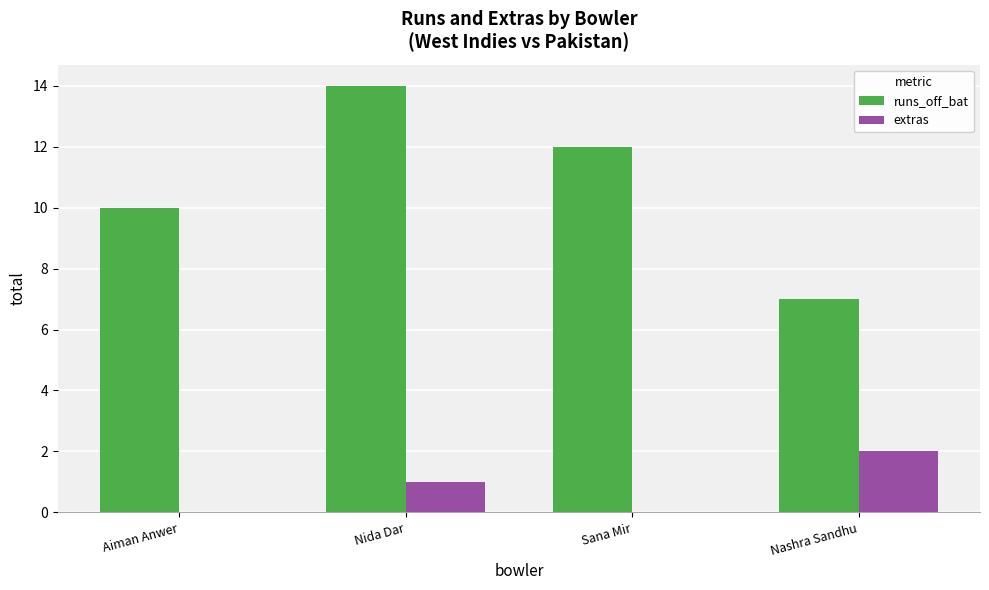

What is the maximum value for extras?

2